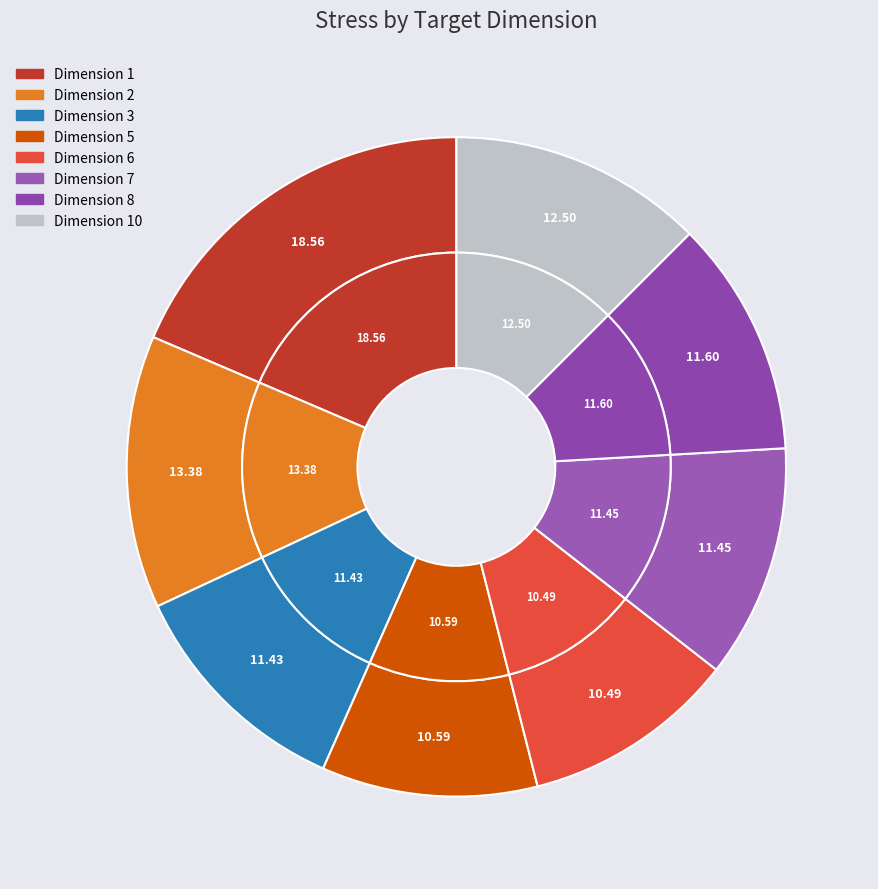

Which category has the smallest portion of the pie?

6